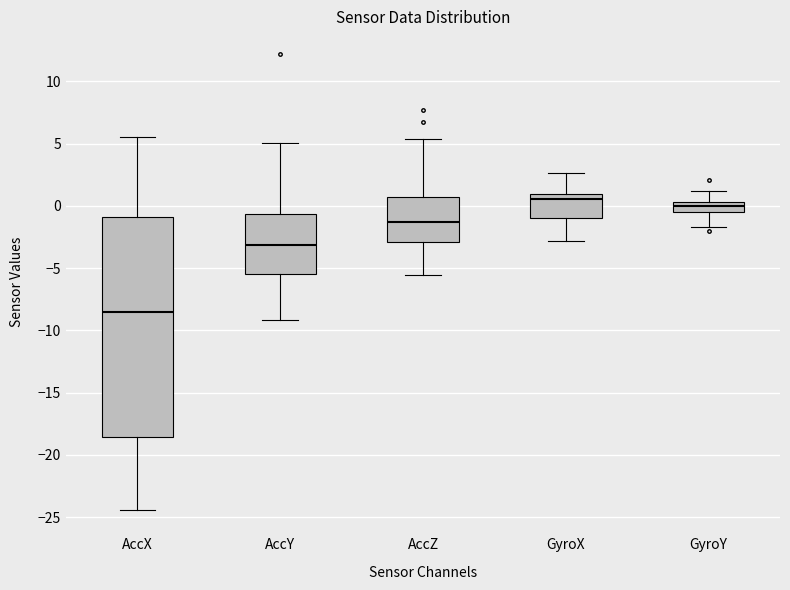

Which box is the tallest, from its lower edge to its upper edge?

AccX